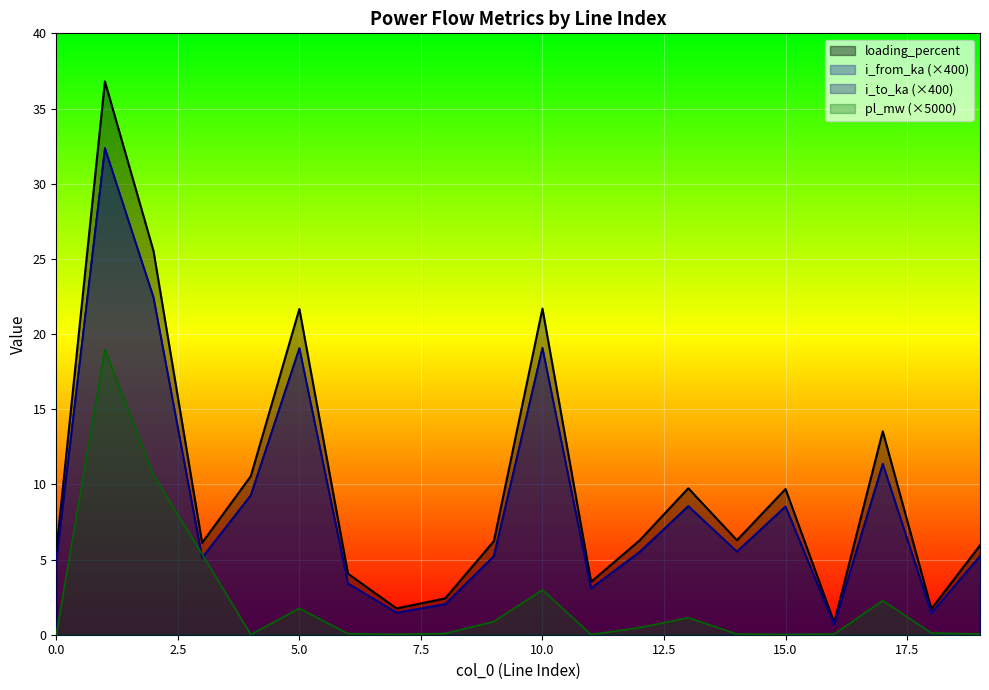

What is the difference between the maximum and minimum values in the pl_mw series?

19.0